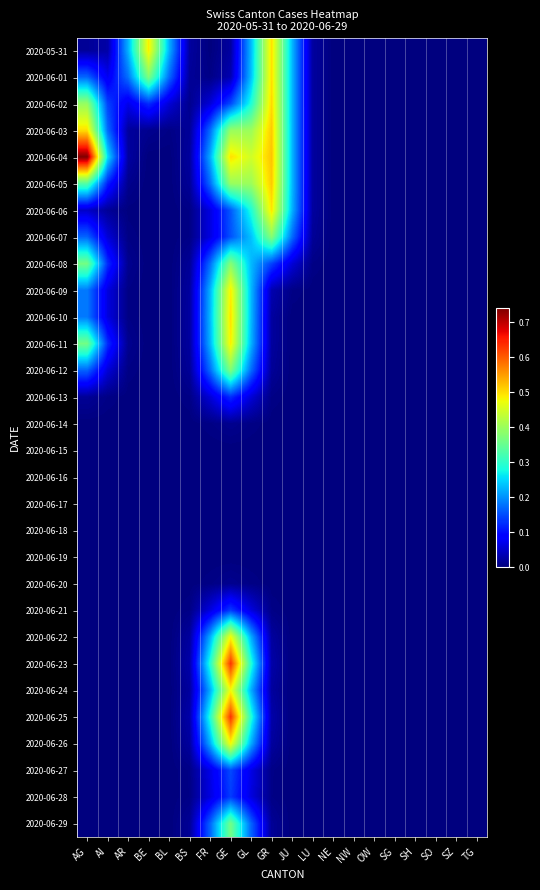

What is the total value across all series at BS?

0.4